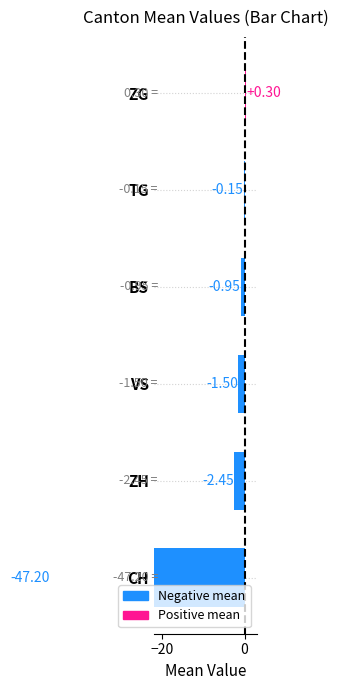

Which has a higher value, ZH or BS?

BS